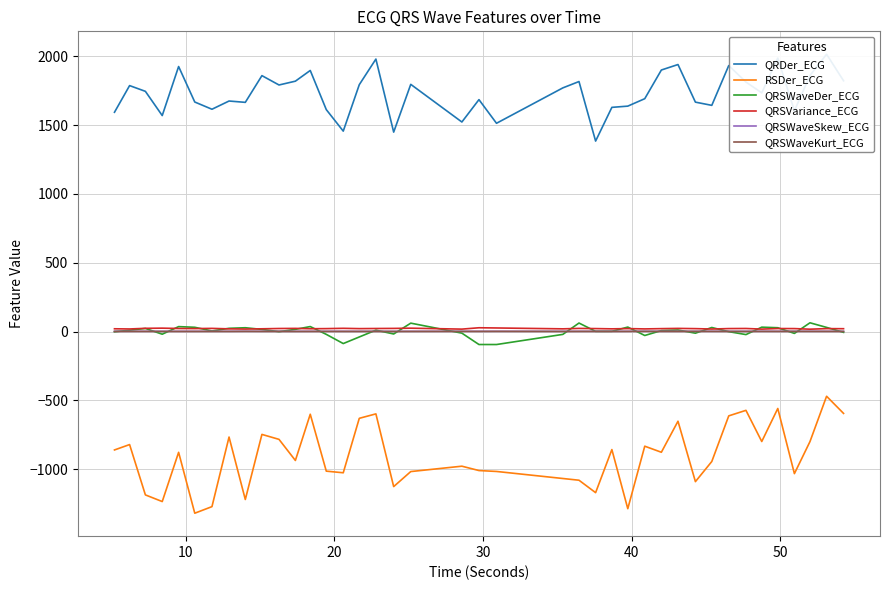

What are all the series names shown in the legend?

QRDer_ECG, RSDer_ECG, QRSWaveDer_ECG, QRSVariance_ECG, QRSWaveSkew_ECG, QRSWaveKurt_ECG